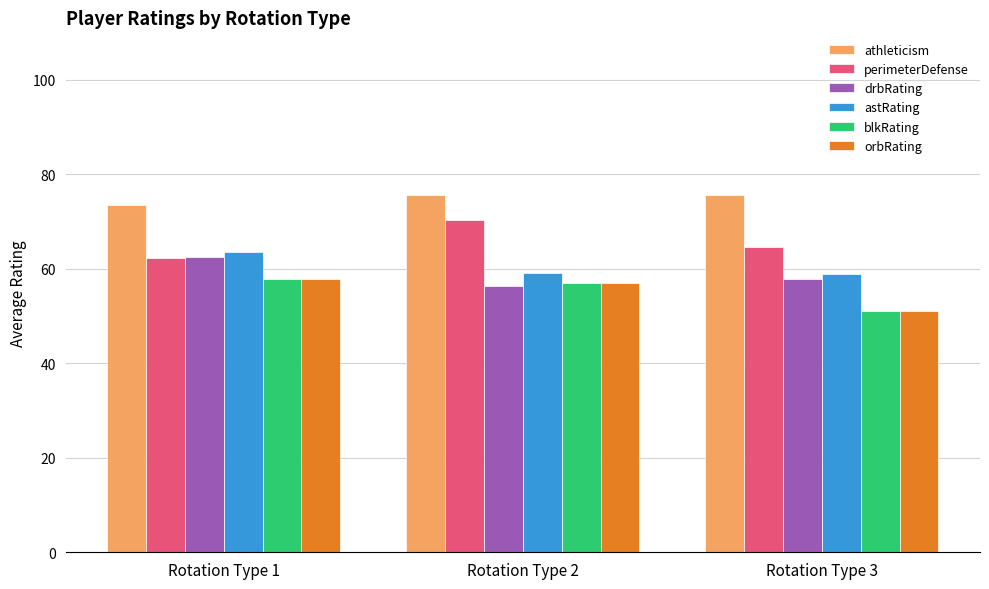

What is the maximum value shown in the chart?

75.6